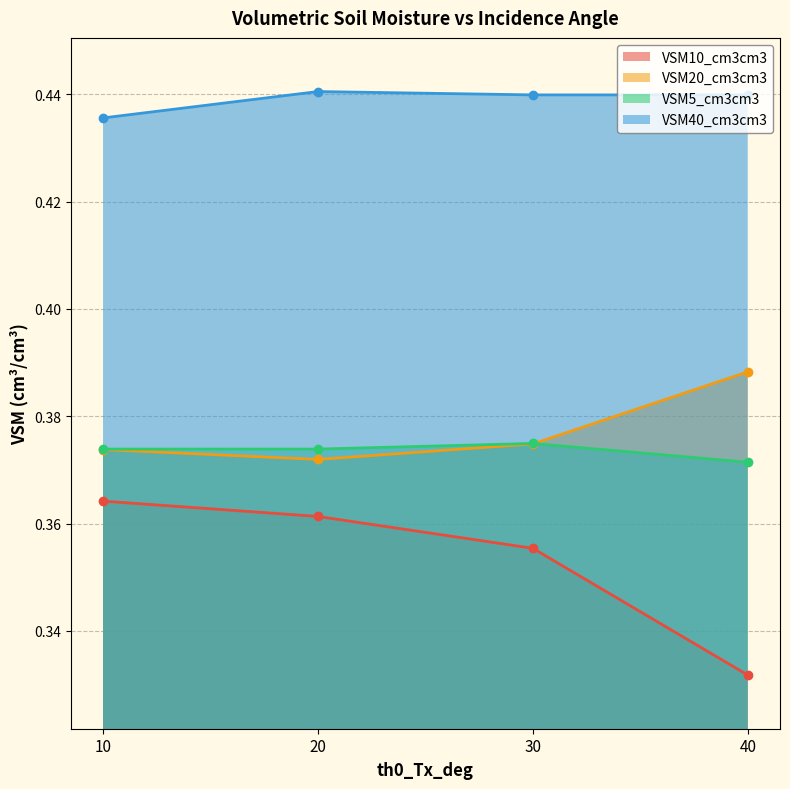

What is the sum of the VSM40_cm3cm3 values at 30 and 40?

0.9